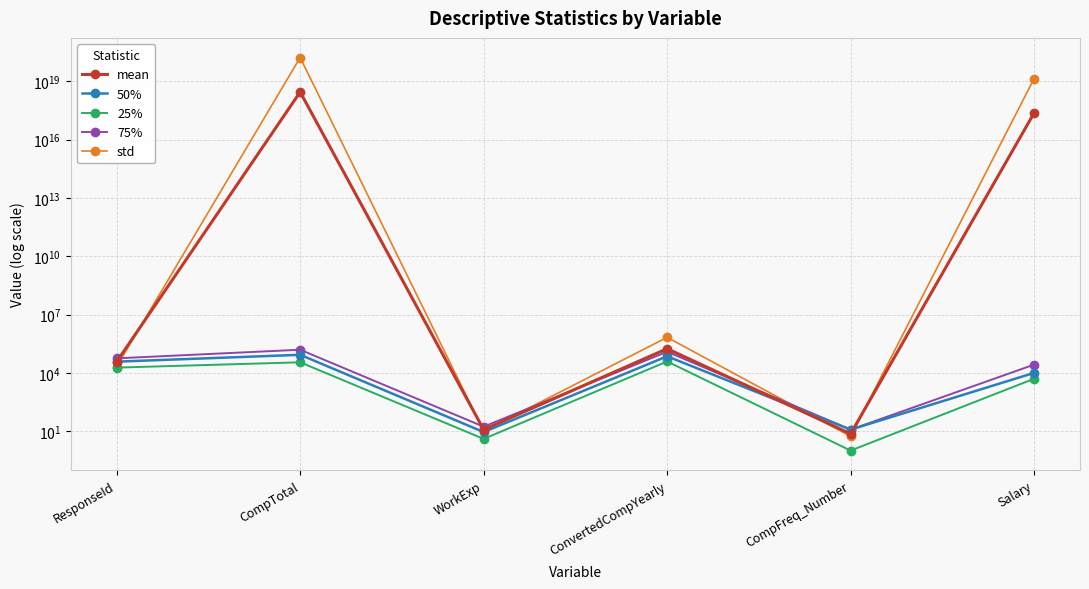

Read the 25% value at ResponseId.

18657.2